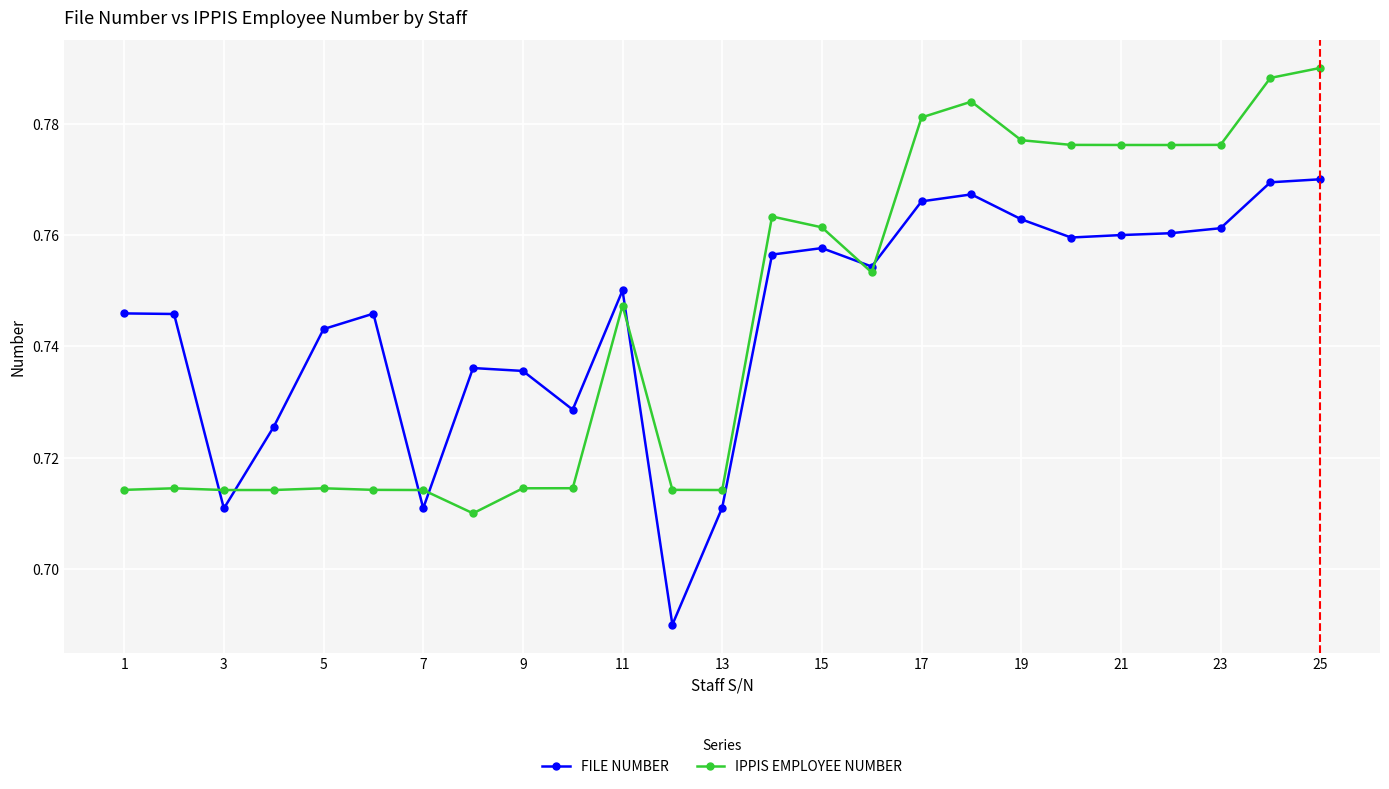

Rank the series by their maximum value, from lowest to highest.

FILE NUMBER, IPPIS EMPLOYEE NUMBER